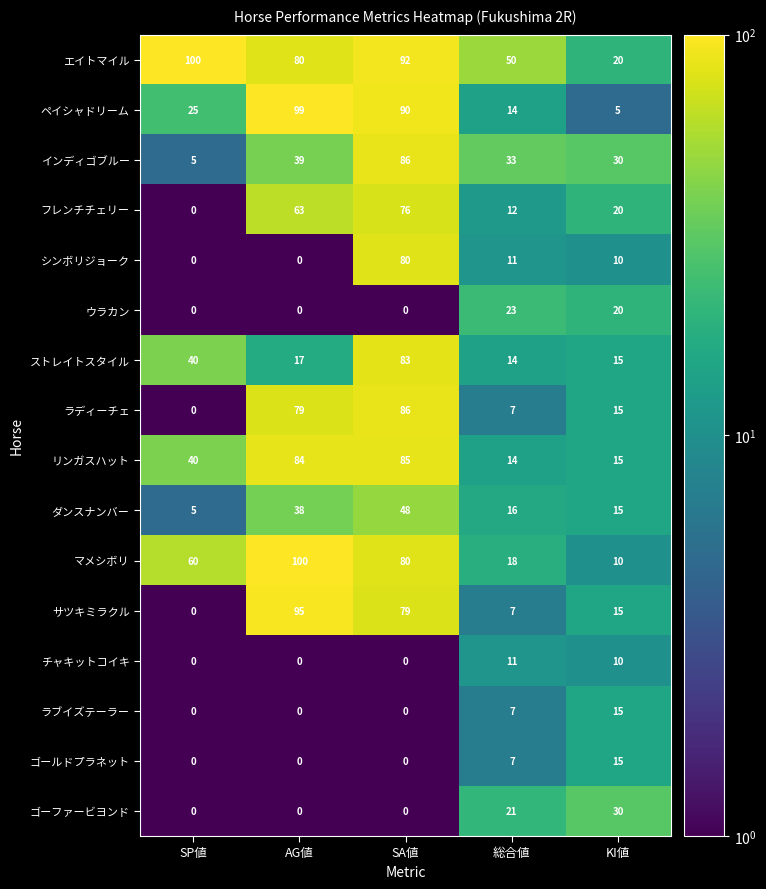

Rank the categories by ペイシャドリーム value from lowest to highest.

KI値, 総合値, SP値, SA値, AG値